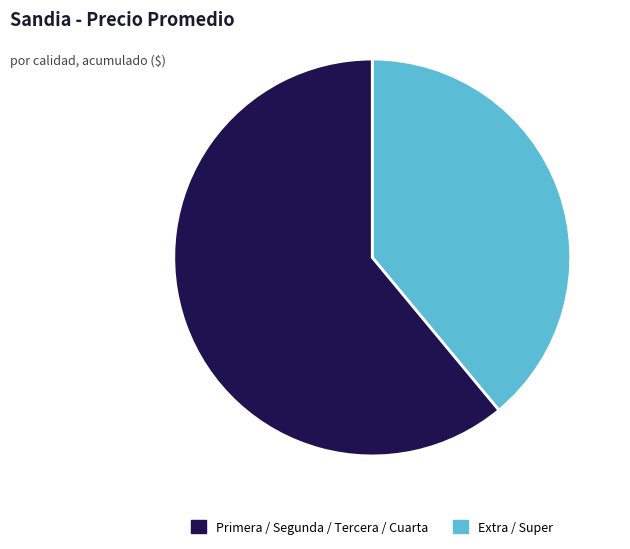

Does any single category account for the majority?

Yes